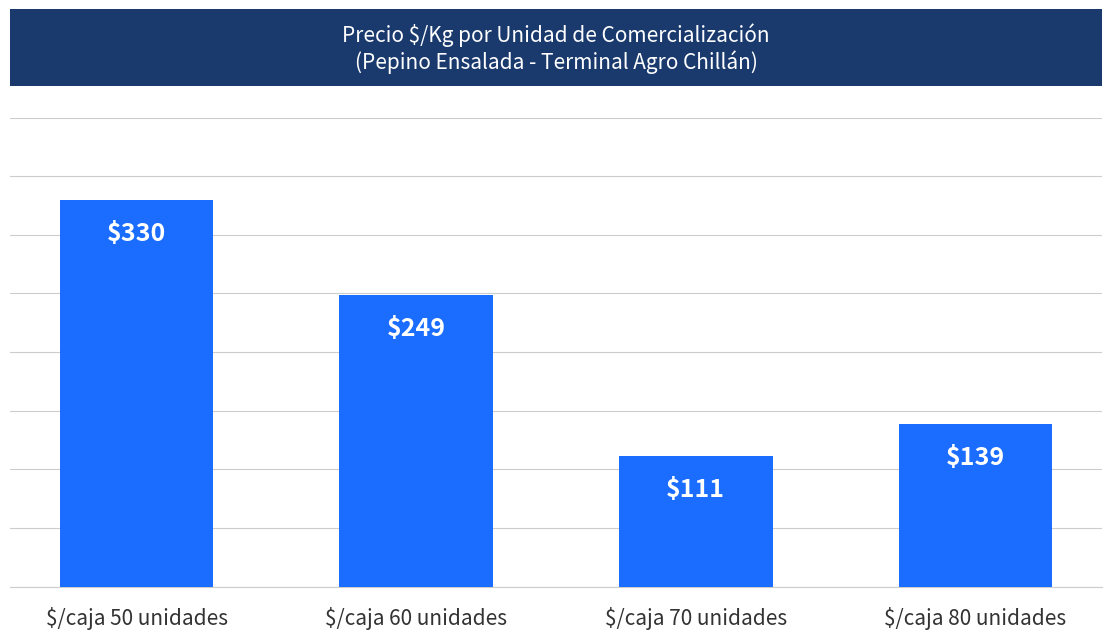

Reading left to right, extract all data points from this chart.

330	249	111	139